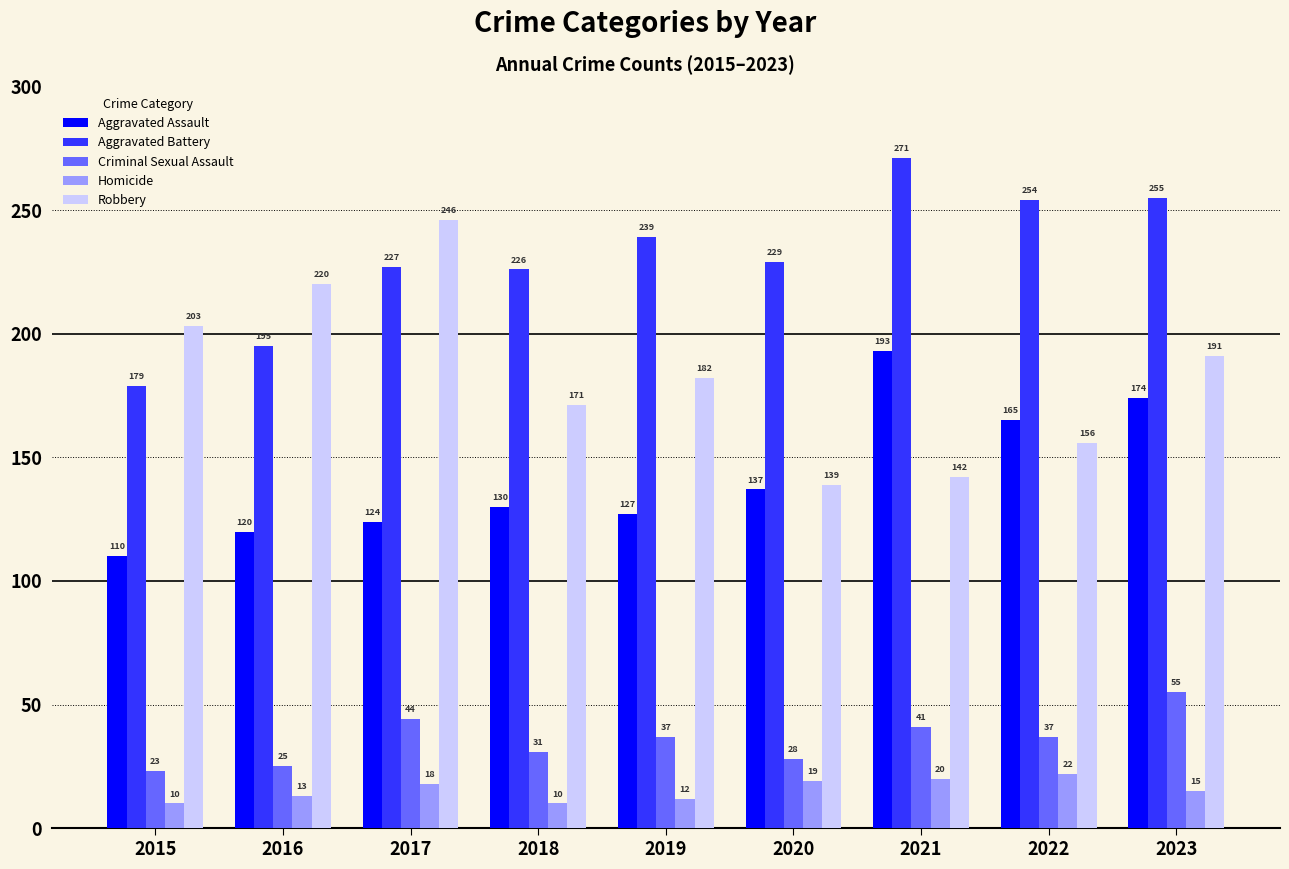

The value of Homicide at 2017 is 18. True or false?

True